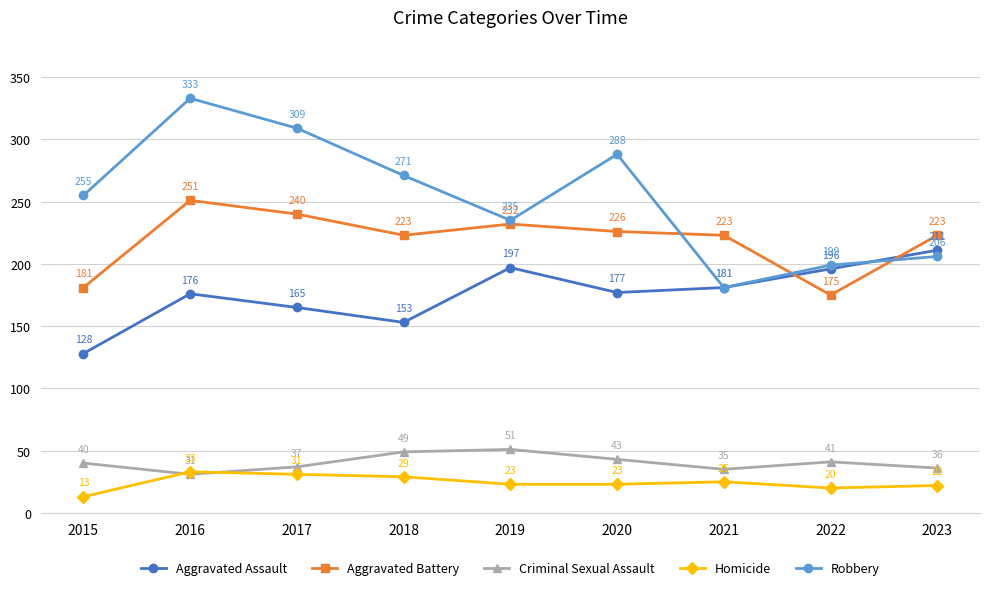

True or false: Robbery has a value of 67 at 2021.

False